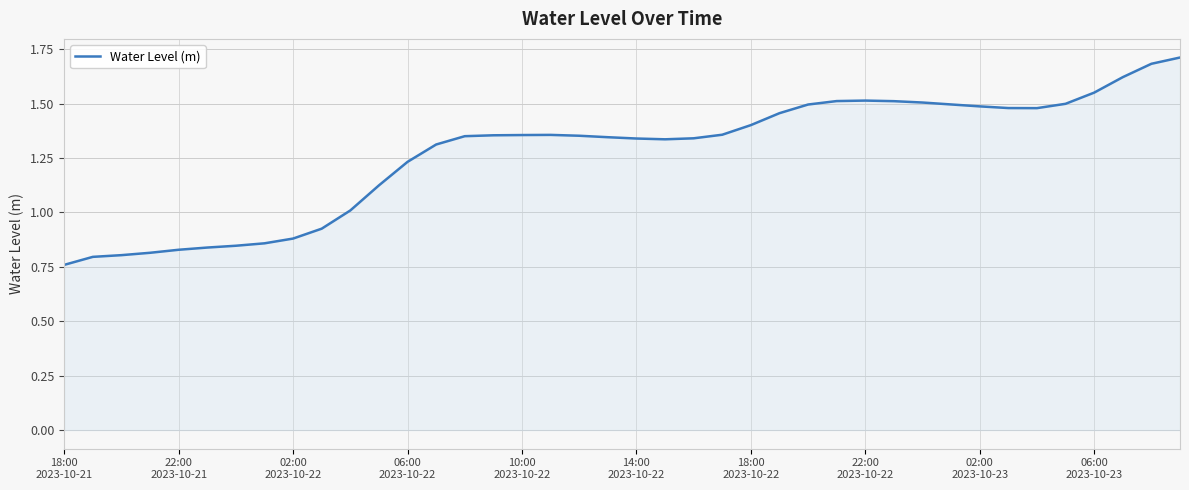

What is the maximum value shown in the chart?

1.7